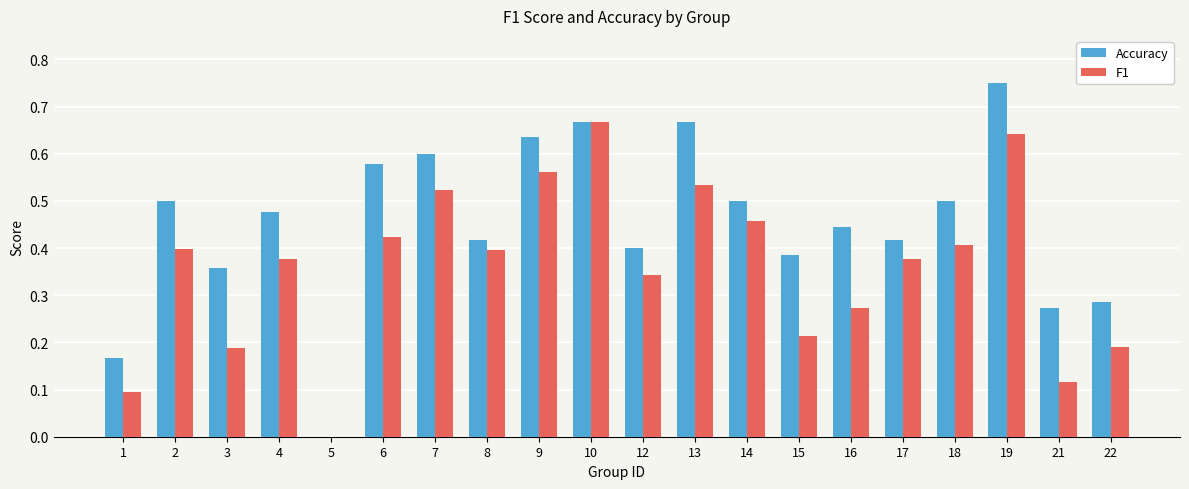

How many values in Accuracy are above zero?

19